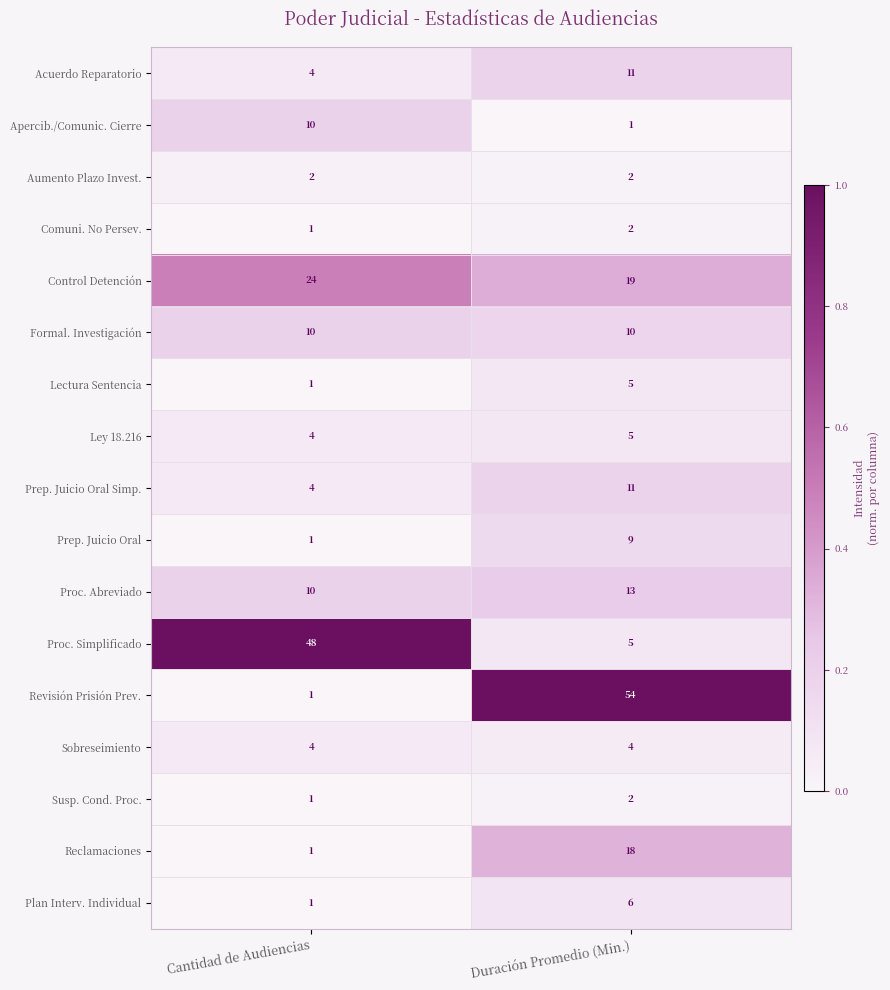

True or false: Prep. Juicio Oral has a value of 2 at Duración Promedio (Min.).

False